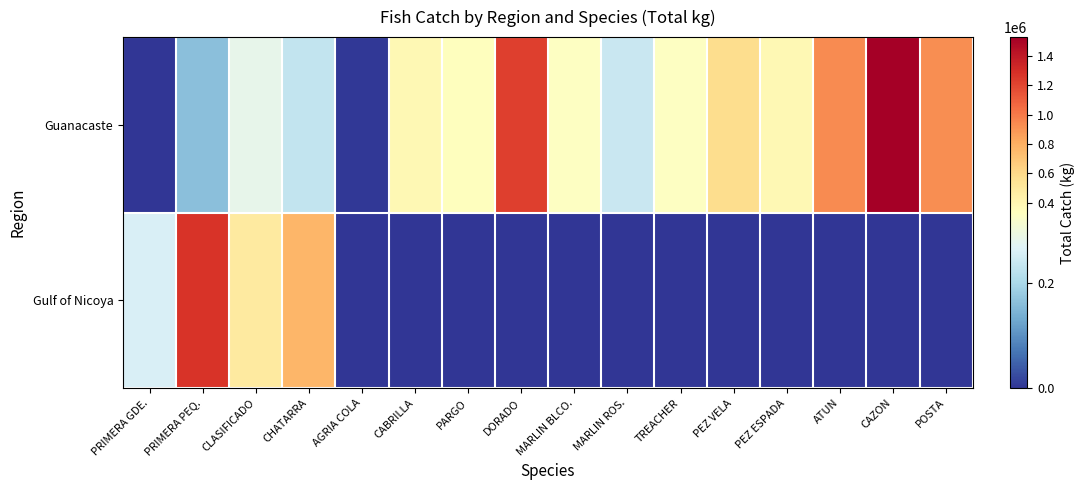

Which series has the widest spread of values?

Guanacaste